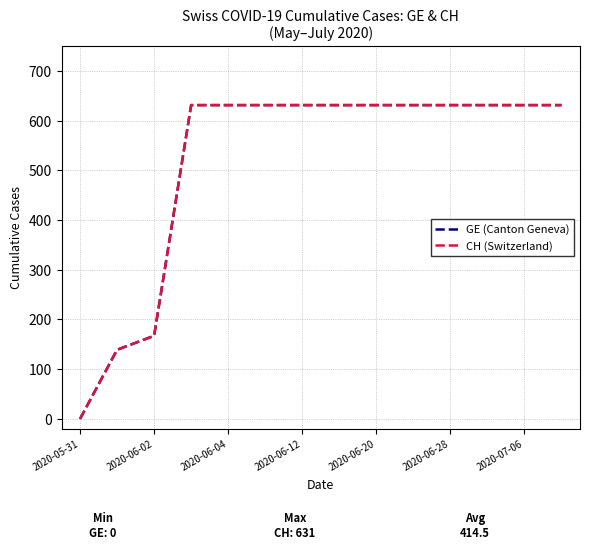

Is this an area chart (filled region under the line)?

No